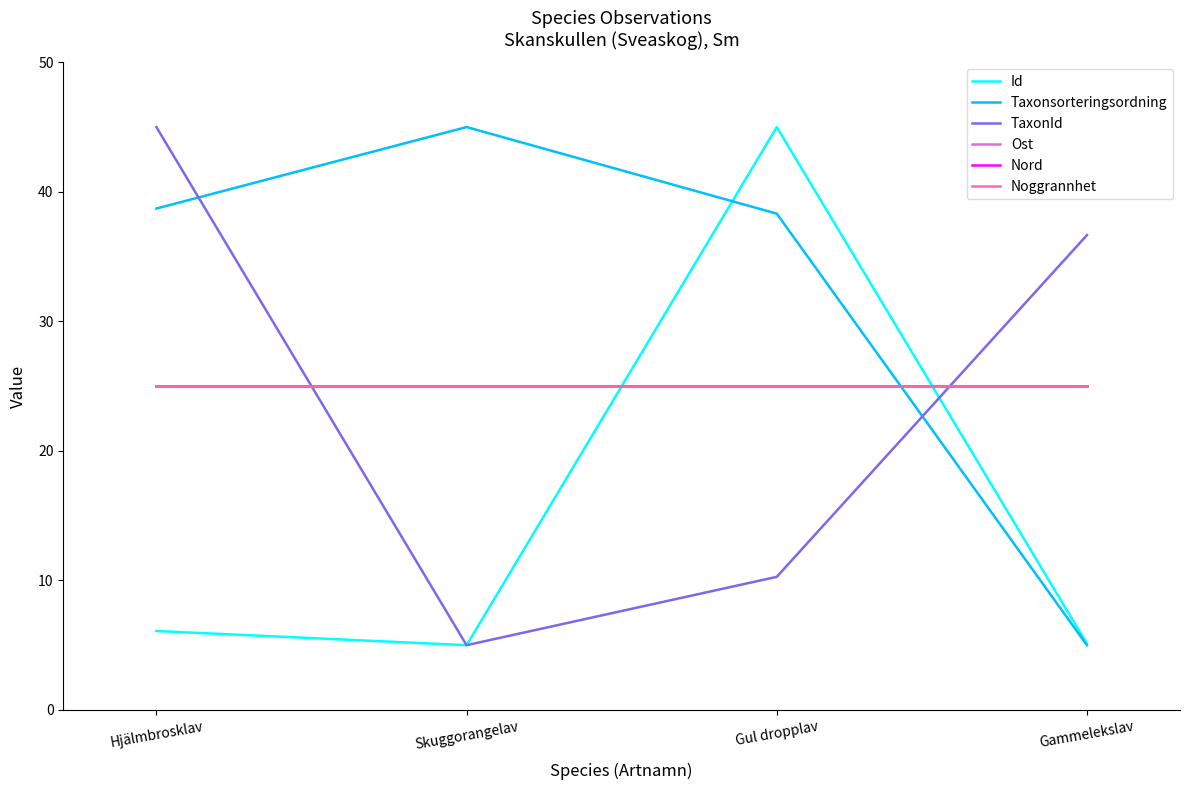

Reading left to right, what are all the values shown in this chart?

Id: 6.1	5.0	45.0	5.1
Taxonsorteringsordning: 38.7	45.0	38.3	5.0
TaxonId: 45.0	5.0	10.3	36.7
Ost: 25.0	25.0	25.0	25.0
Nord: 25.0	25.0	25.0	25.0
Noggrannhet: 25.0	25.0	25.0	25.0